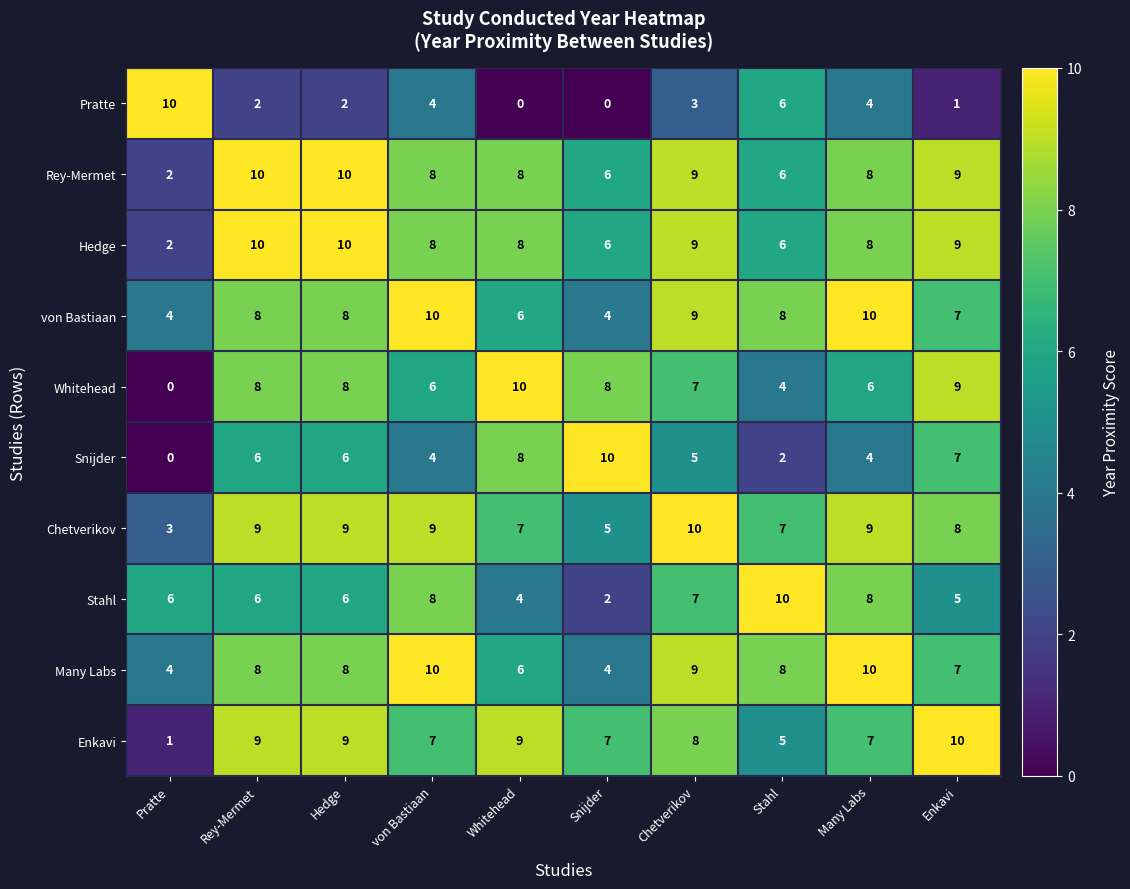

Is it true that Snijder equals 7 at Many Labs?

False